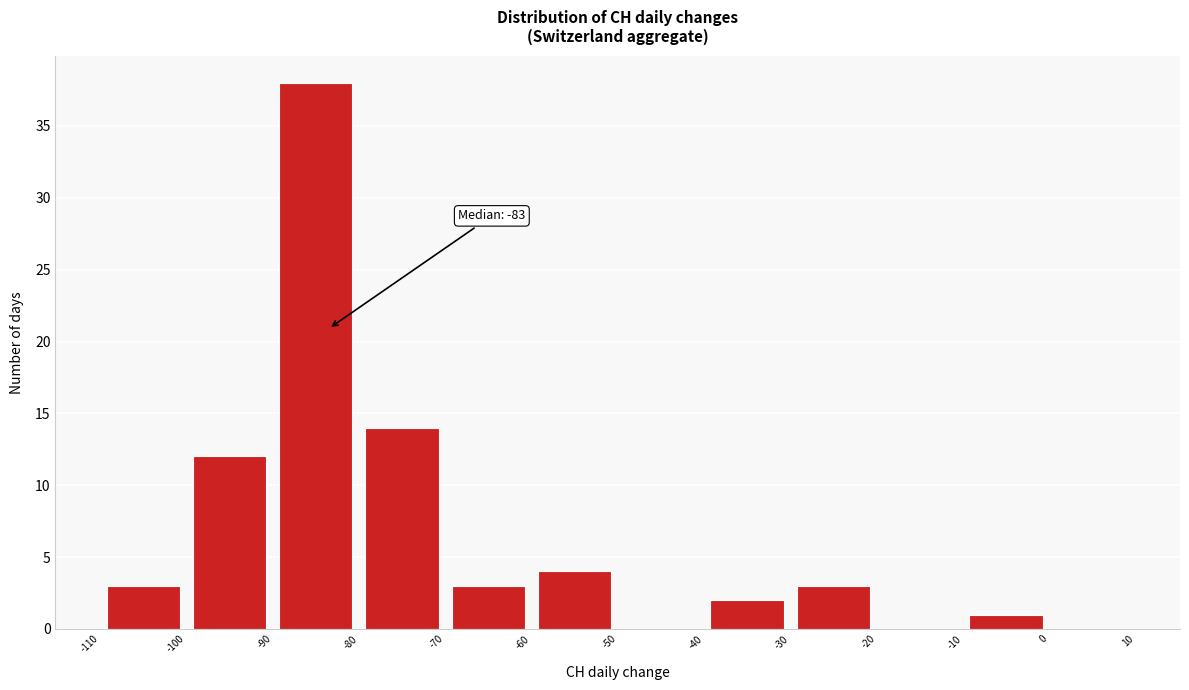

Which range on the x-axis has the tallest bar?

-90 to -80